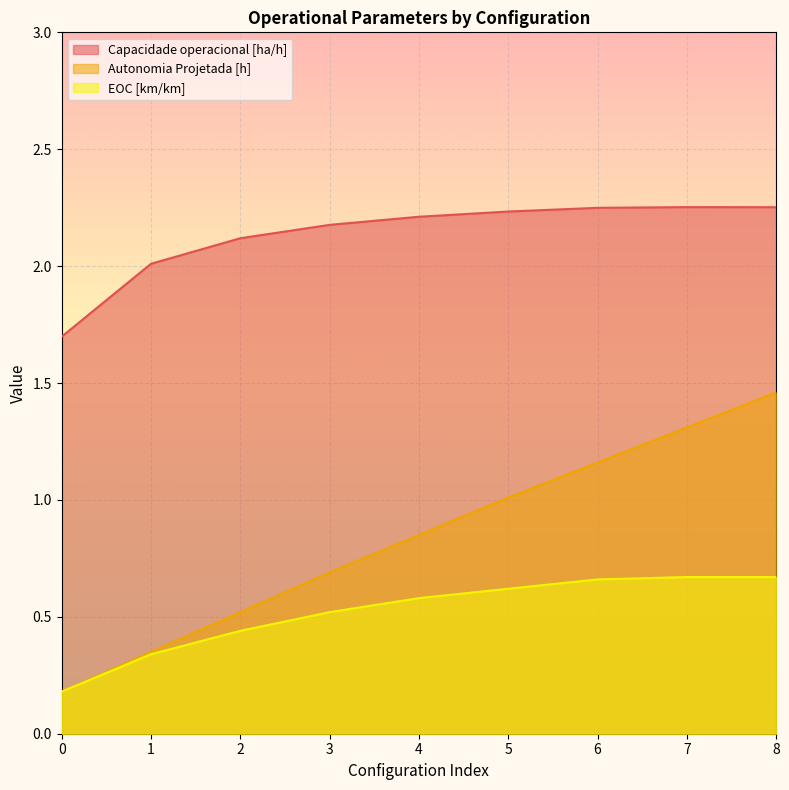

What are all the series names shown in the legend?

Capacidade operacional [ha/h], Autonomia Projetada [h], EOC [km/km]